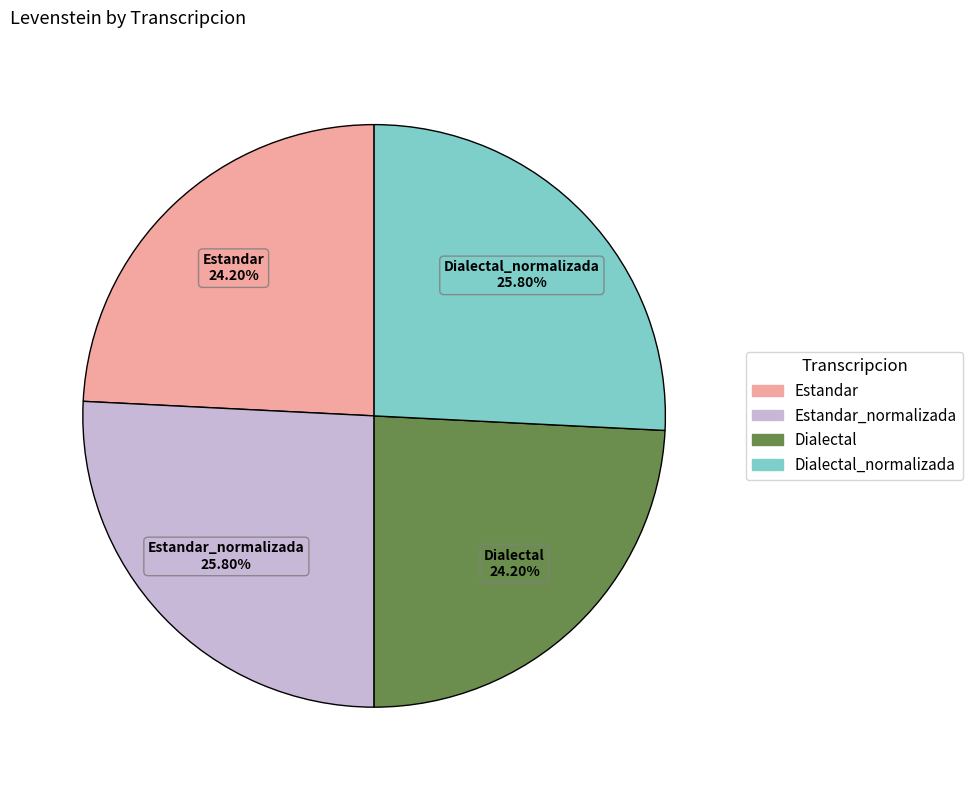

Between Dialectal and Dialectal_normalizada, which is larger?

Dialectal_normalizada